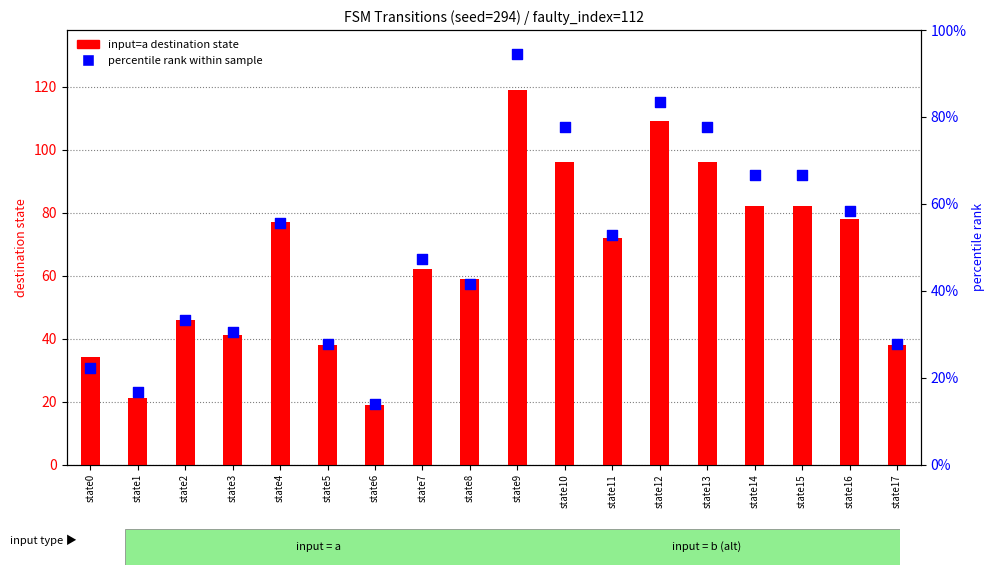

Which series reaches the maximum Y coordinate?

input=a destination state